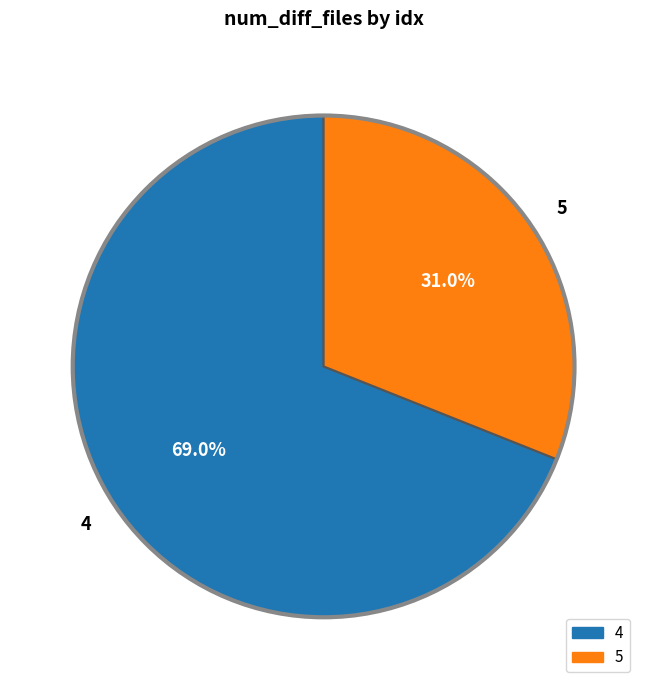

To the nearest percent, what percentage of the pie is 5?

31%